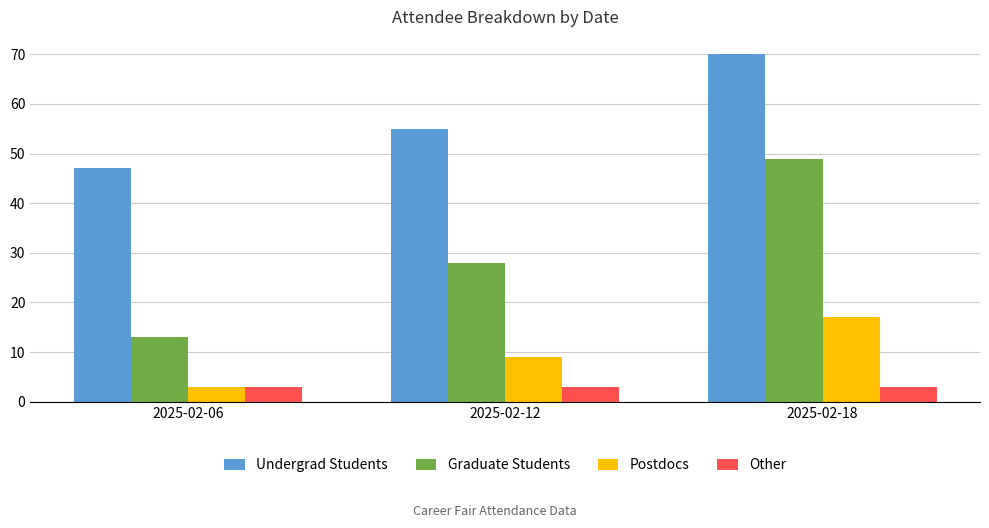

The Graduate Students series shows 33 at 2025-02-18. True or false?

False